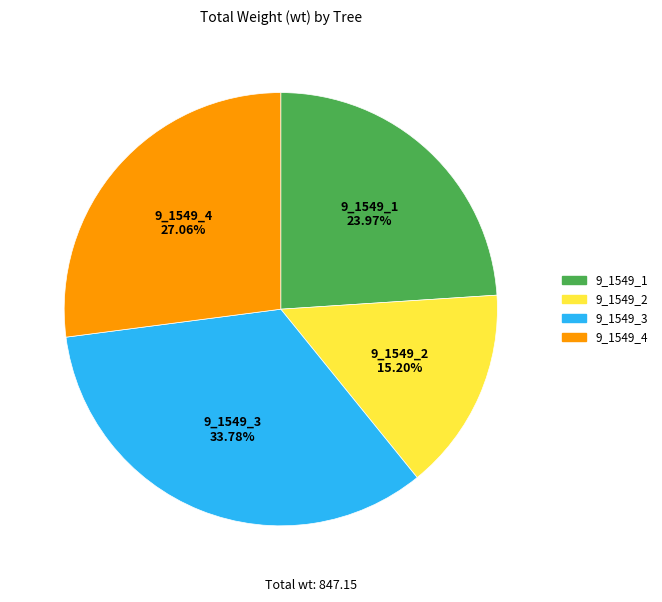

How many slices are in this pie chart?

4